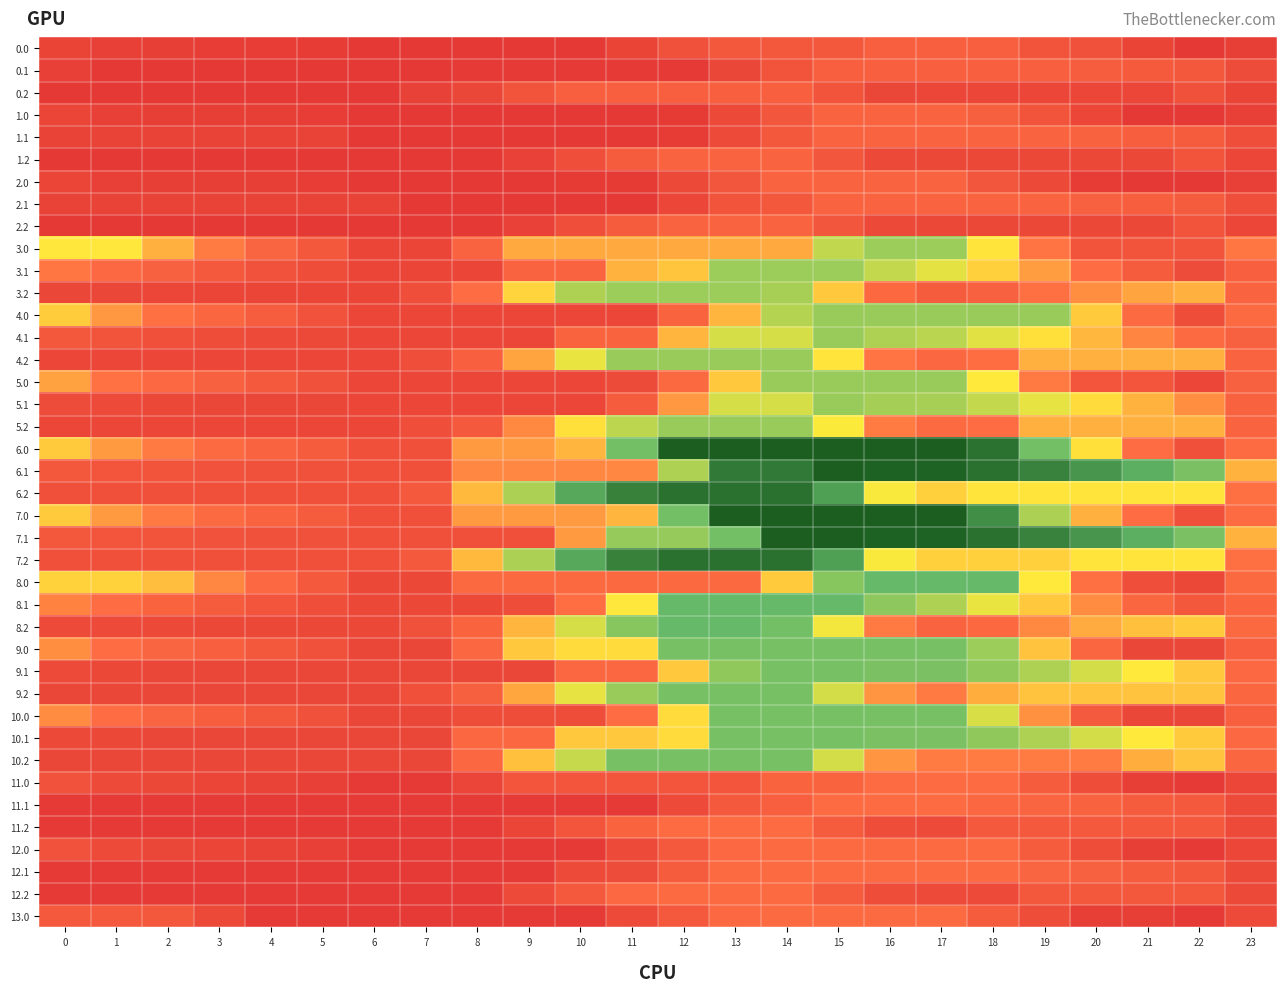

Rank the series at 13 from highest to lowest value.

6.0, 7.0, 6.2, 7.2, 6.1, 8.1, 8.2, 7.1, 9.0, 9.2, 10.0, 10.1, 10.2, 9.1, 4.2, 5.2, 3.1, 3.2, 4.1, 5.1, 5.0, 4.0, 3.0, 11.2, 12.1, 12.2, 8.0, 12.0, 13.0, 1.2, 2.2, 0.2, 11.1, 0.0, 2.0, 11.0, 2.1, 1.1, 1.0, 0.1